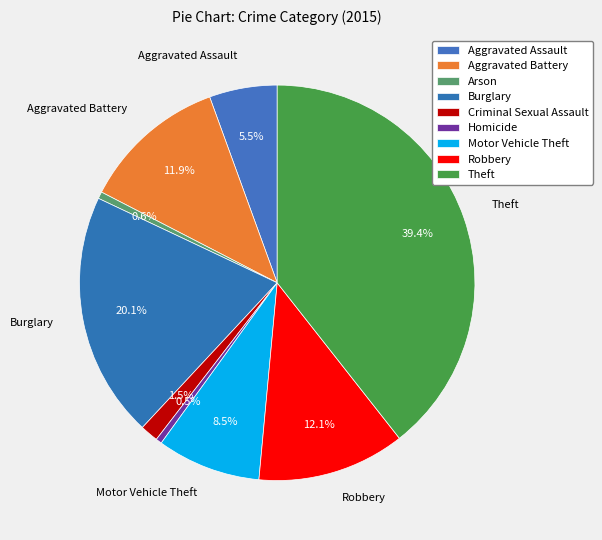

How many slices are in this pie chart?

9